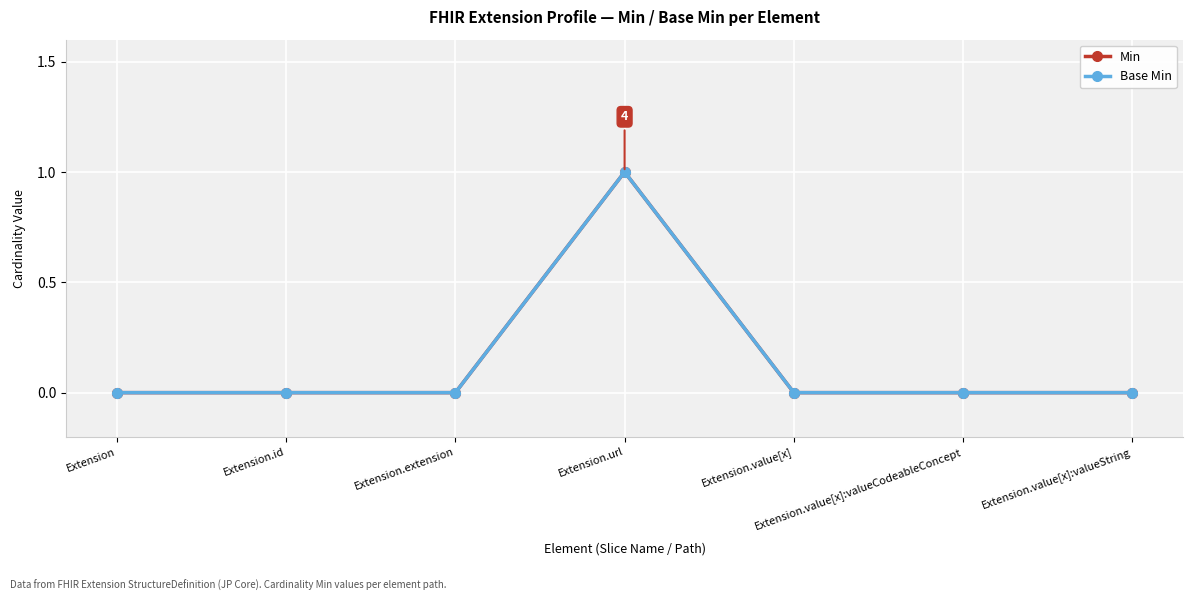

Reading right to left, transcribe all the data shown in this chart.

Min: 0	0	0	1	0	0	0
Base Min: 0	0	0	1	0	0	0